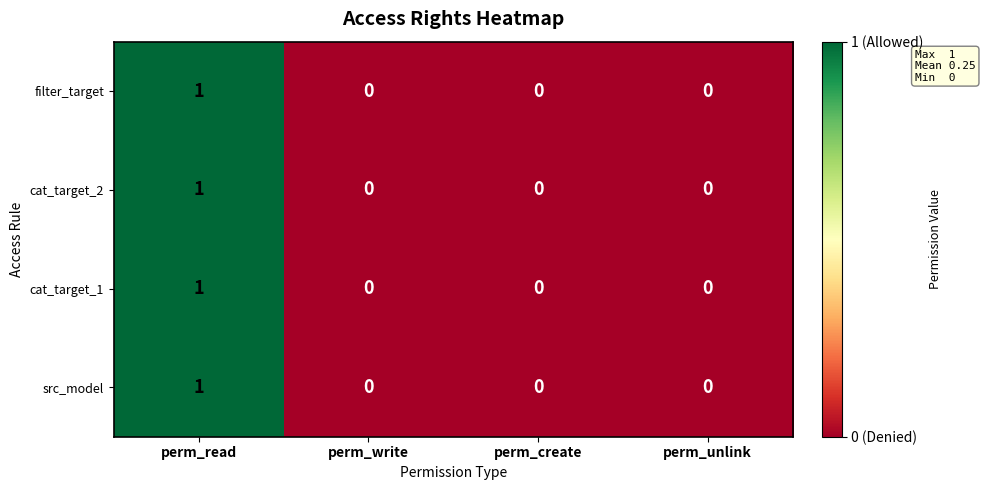

Count the src_model values in the range 0 to 1.

4